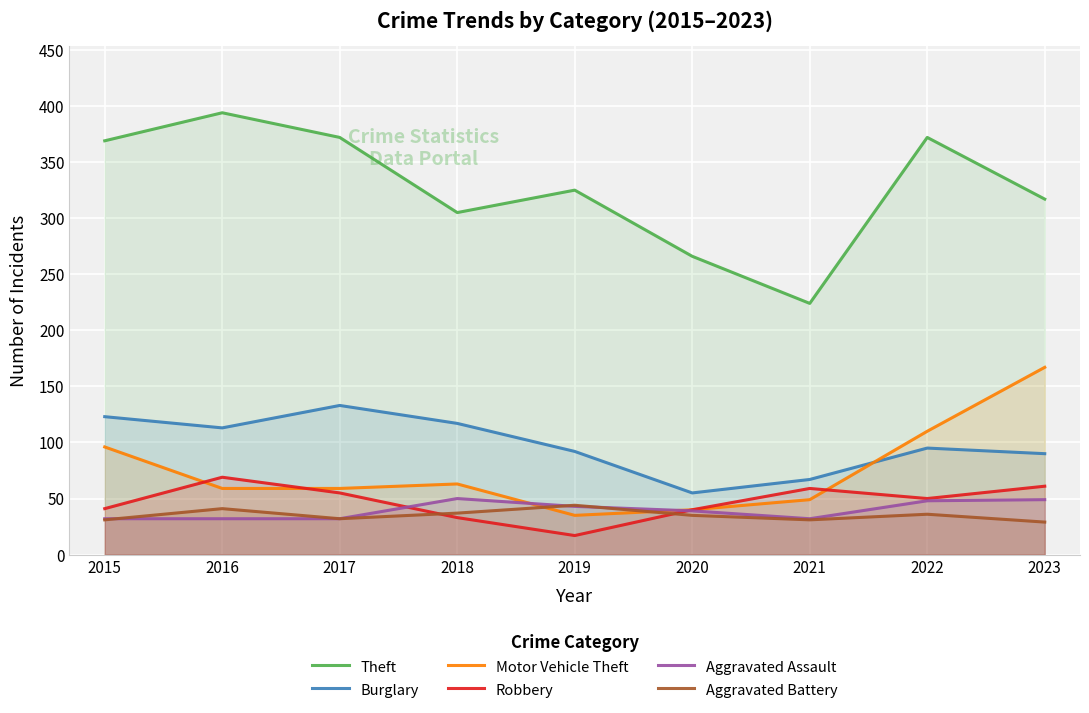

At which category does Aggravated Battery reach its first local peak?

2016